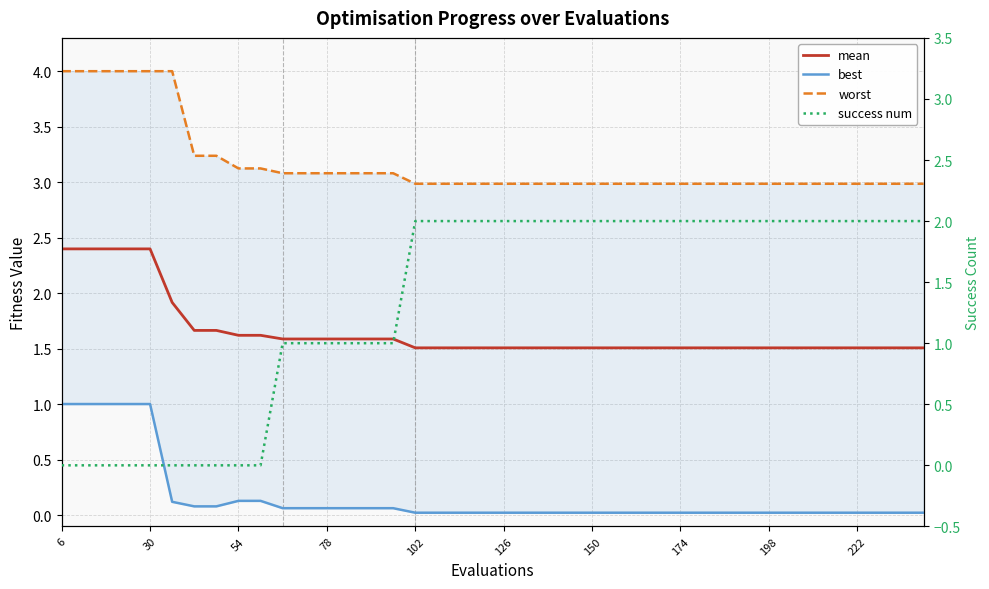

At how many categories does at least one series exceed 1?

40